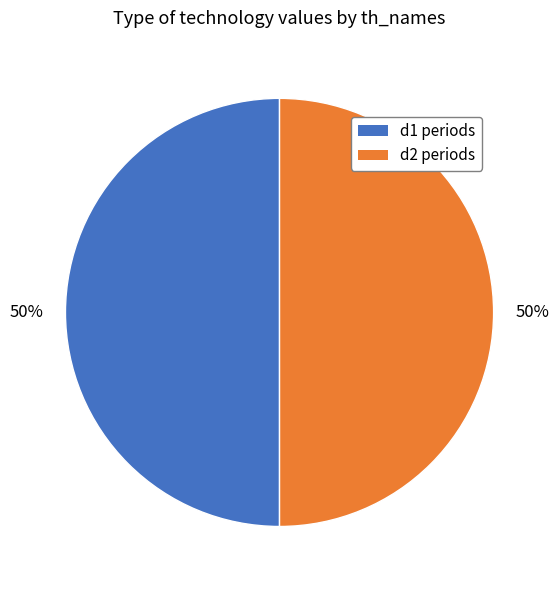

Count the number of slices in the pie.

2